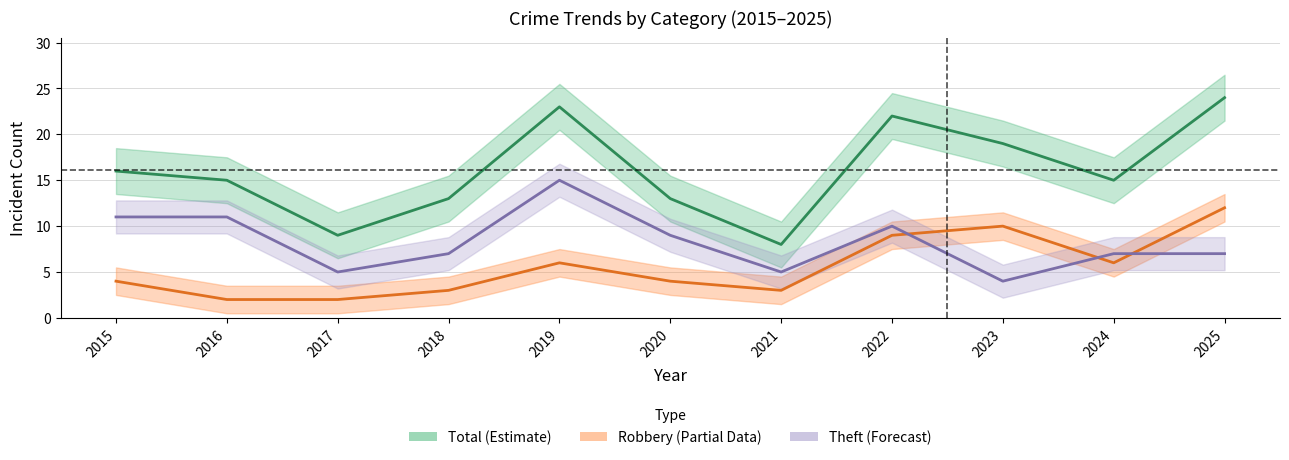

How many lines are shown in the chart?

3